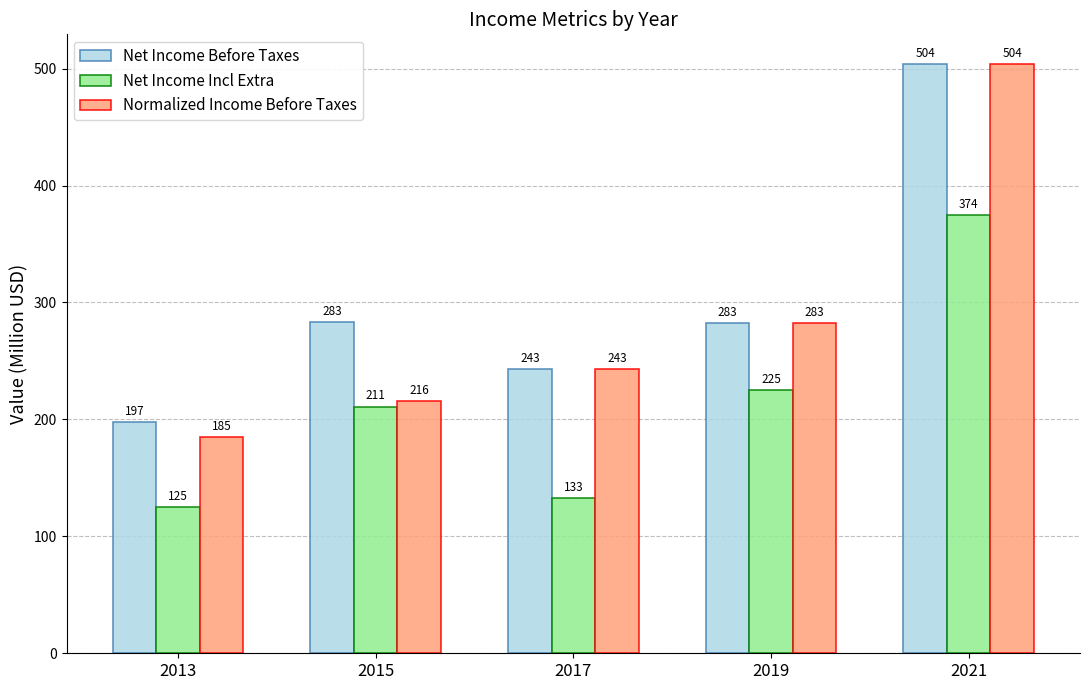

What is the total value across all series at 2019?

790.7